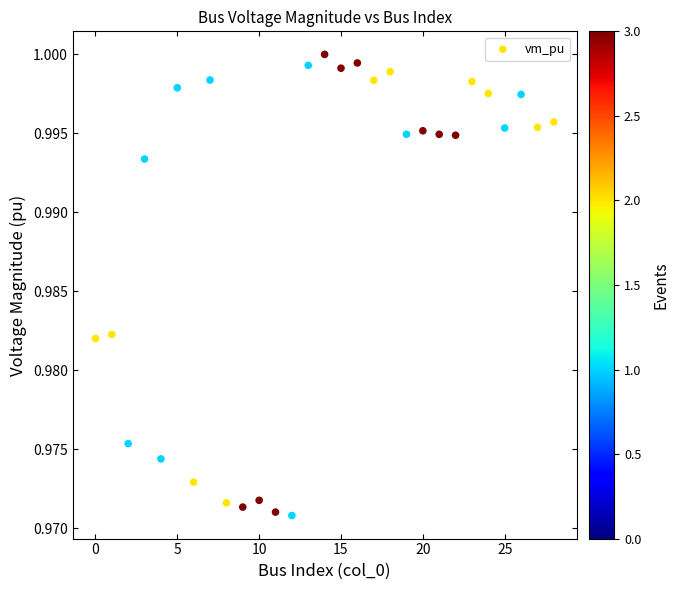

How many points are shown in the scatter plot?

29